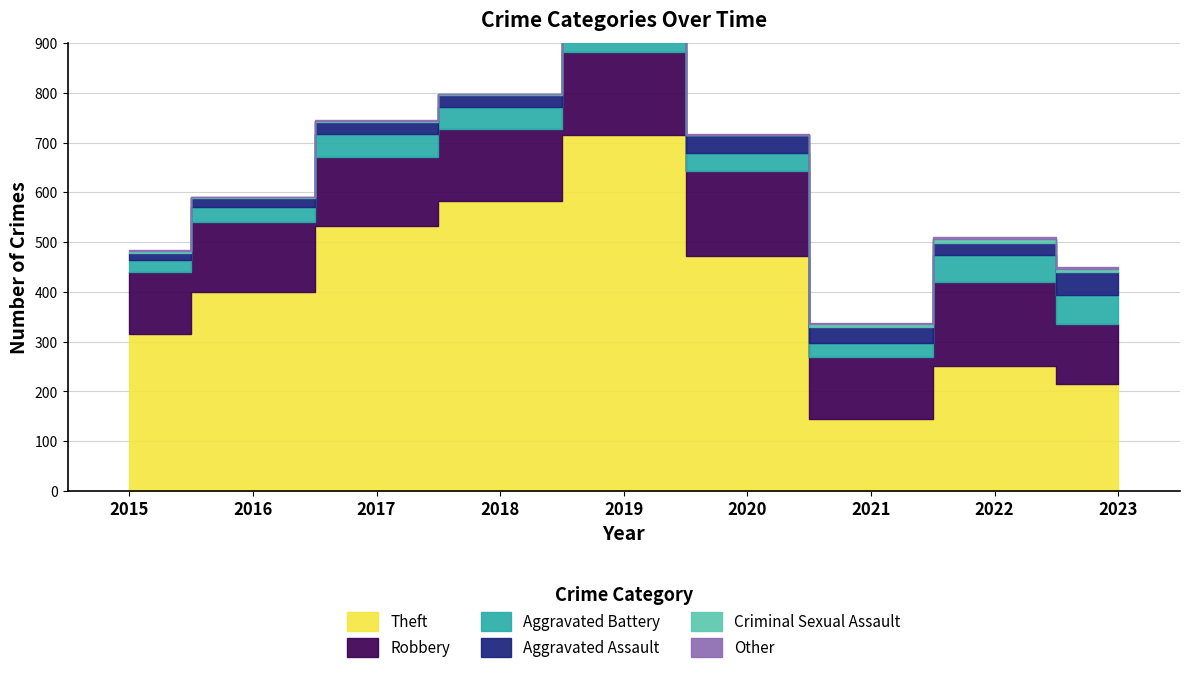

What is the average value of the Robbery series?

145